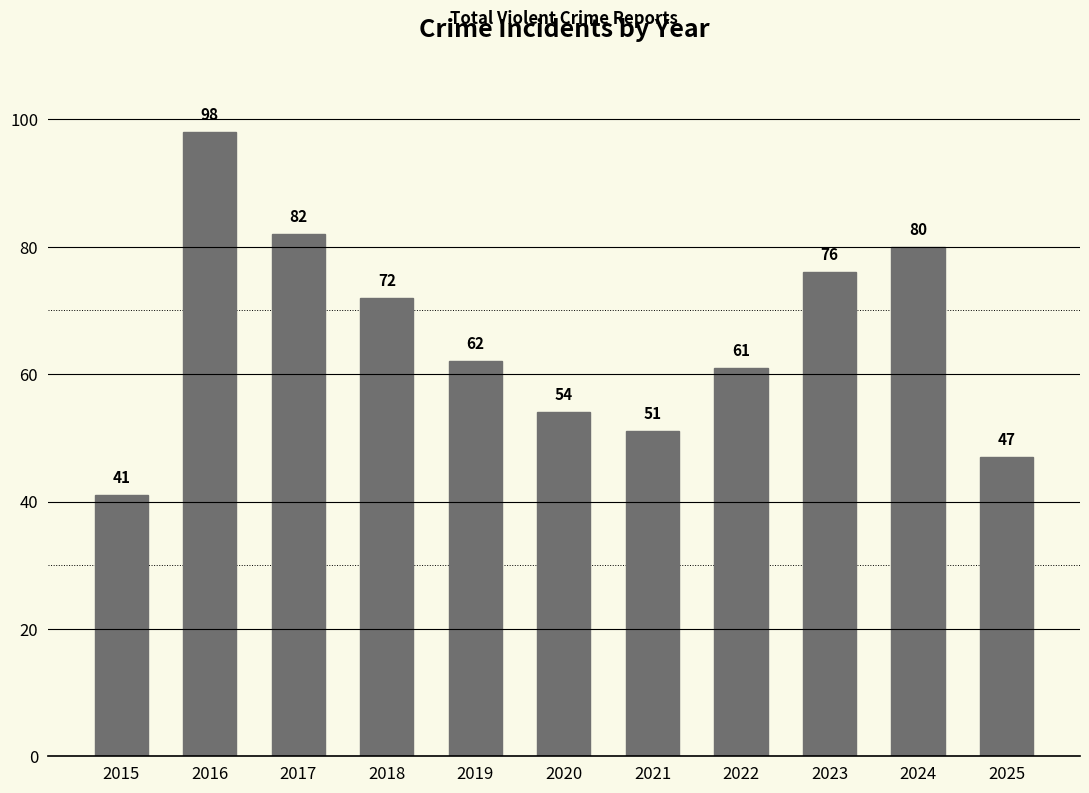

True or false: the data shows 143 at 2016.

False